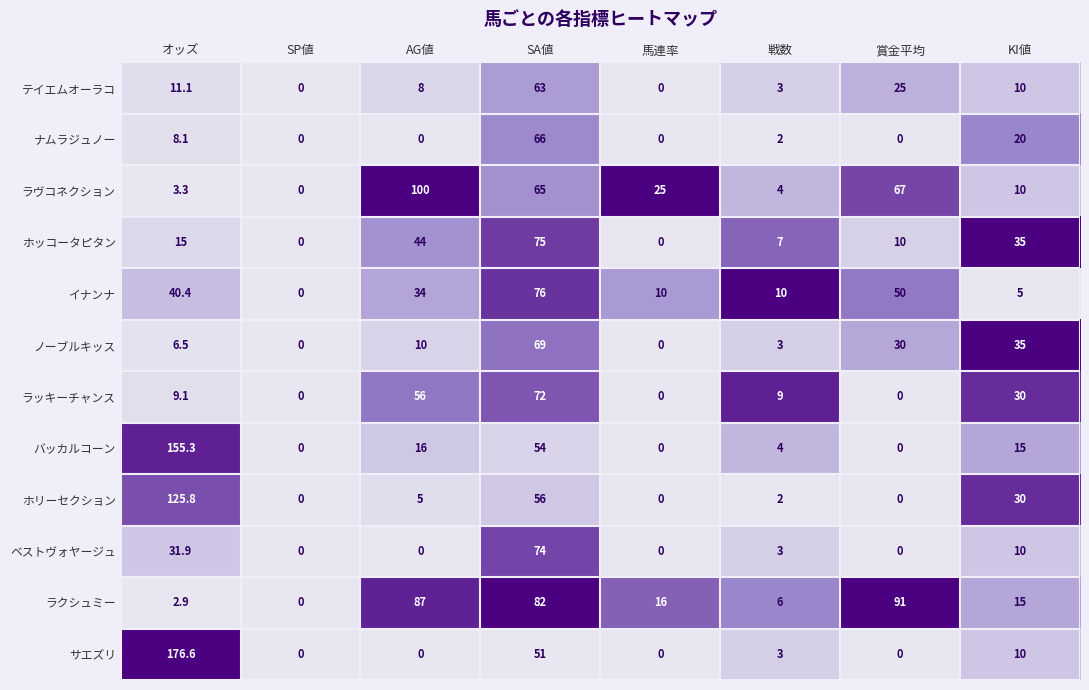

True or false: テイエムオーラコ has a value of 82.4 at SA値.

False